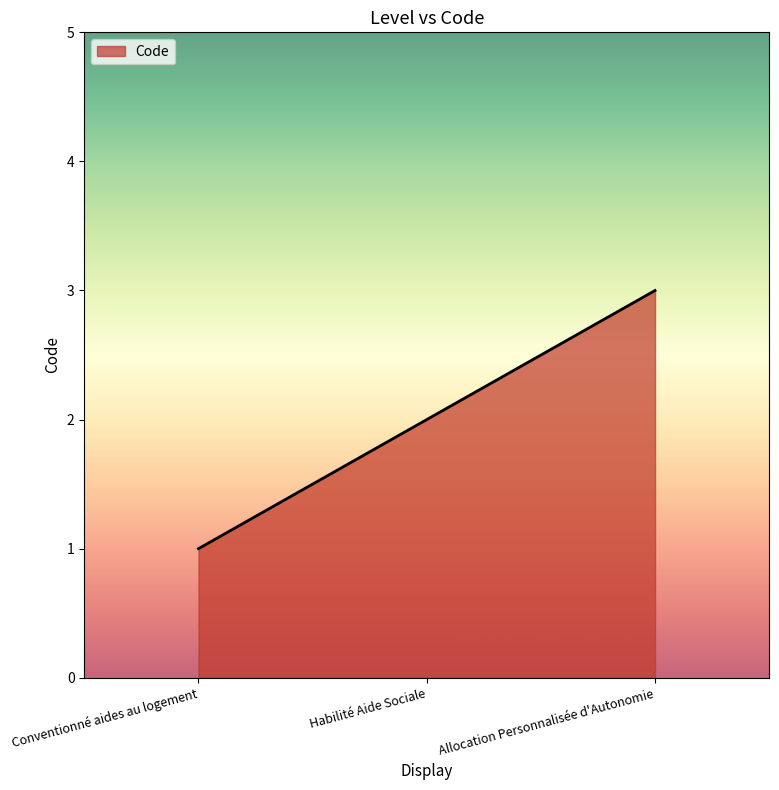

What is the maximum value shown in the chart?

3